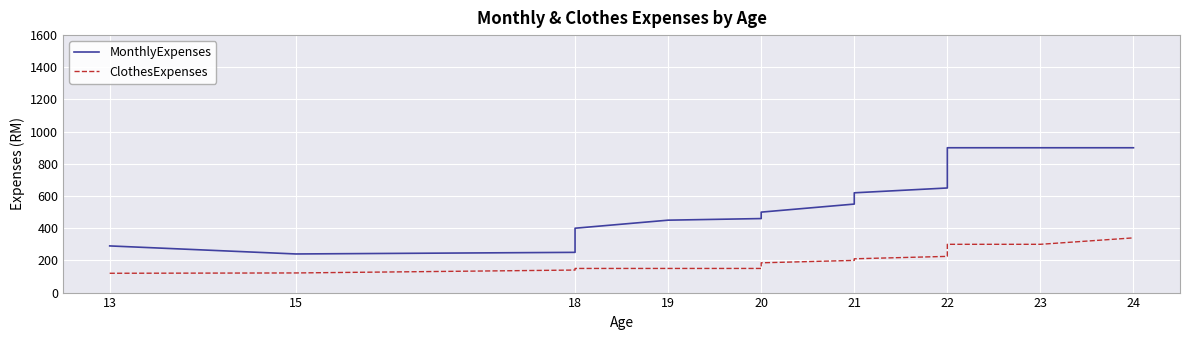

True or false: ClothesExpenses and MonthlyExpenses cross at least once.

False